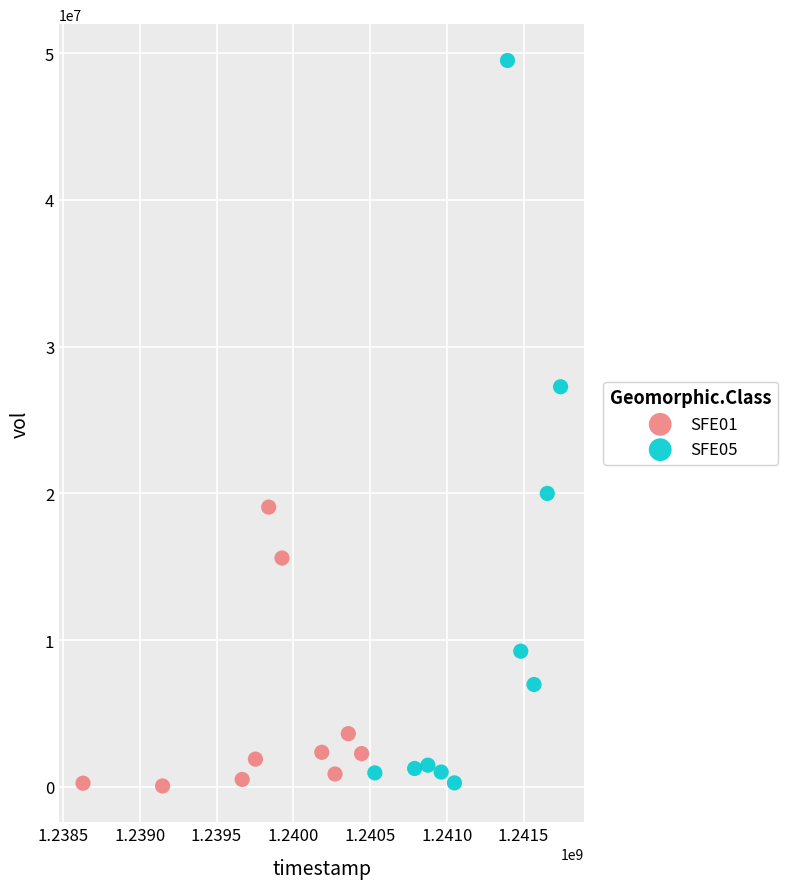

Which series has the largest Y range (max minus min)?

SFE05